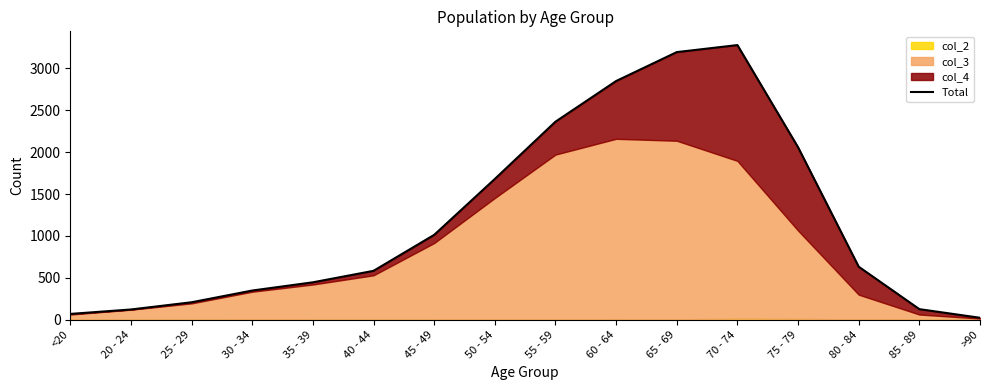

How many data points are above 633?

7